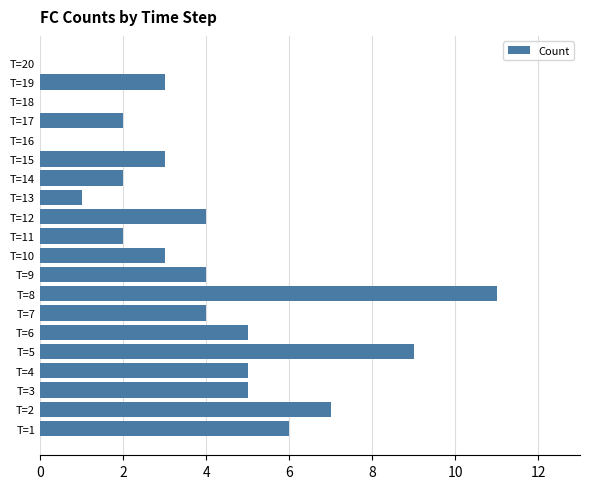

Approximately how many times larger is the value at T=12 compared to T=13?

4.0